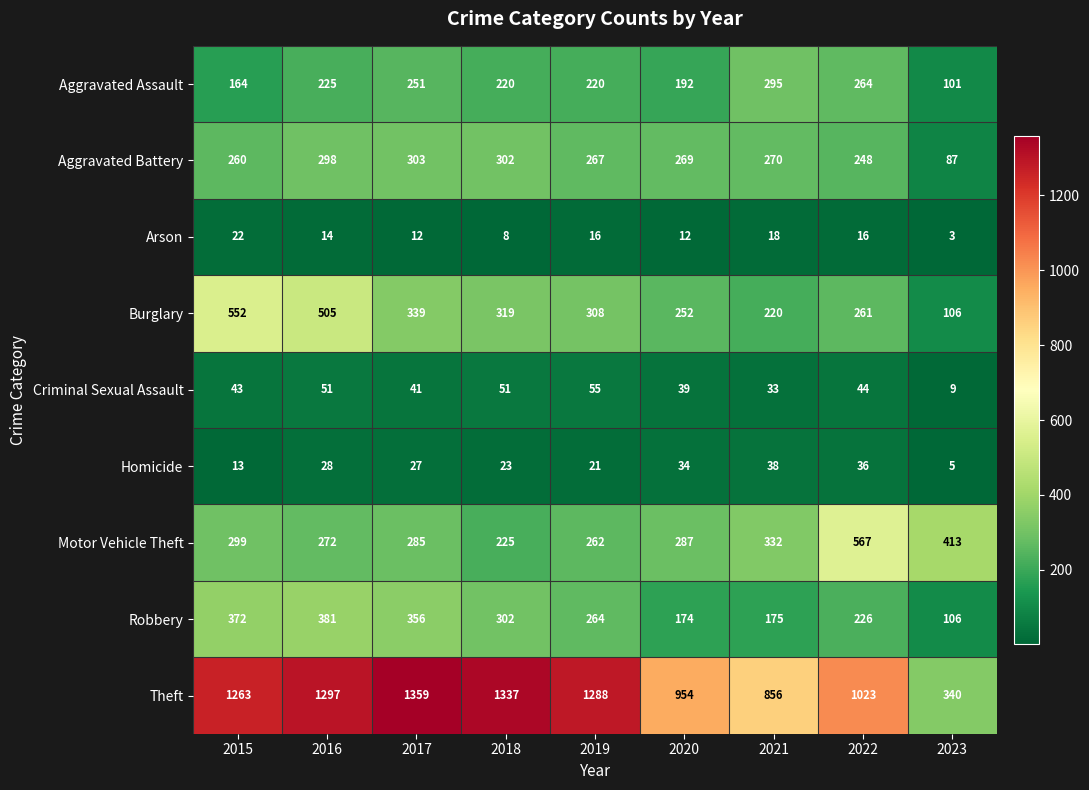

True or false: Aggravated Battery has a value of 248 at 2022.

True